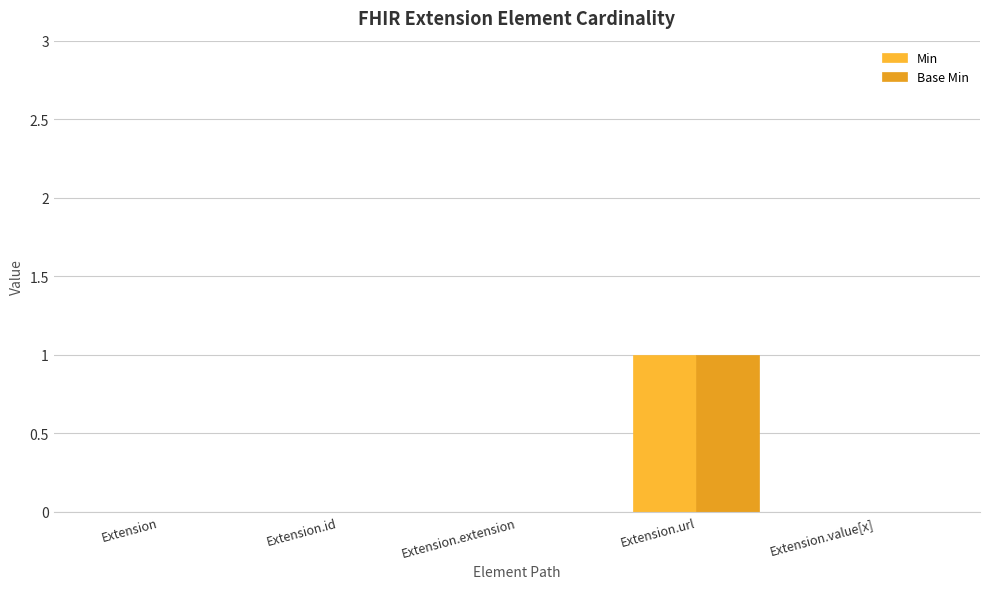

Reading left to right, extract all data points from this chart.

Min: 0	0	0	1	0
Base Min: 0	0	0	1	0